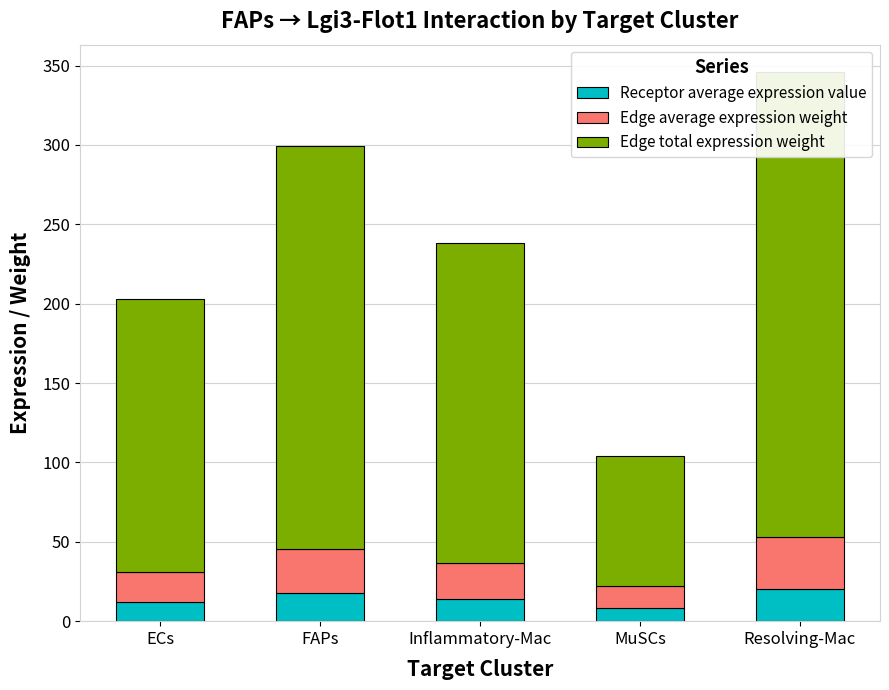

Reading left to right, what are all the values shown in this chart?

Receptor average expression value: ECs=11.9	FAPs=17.5	Inflammatory-Mac=14.0	MuSCs=8.5	Resolving-Mac=20.3
Edge average expression weight: ECs=19.1	FAPs=28.2	Inflammatory-Mac=22.4	MuSCs=13.7	Resolving-Mac=32.6
Edge total expression weight: ECs=171.9	FAPs=253.5	Inflammatory-Mac=201.9	MuSCs=82.0	Resolving-Mac=293.1